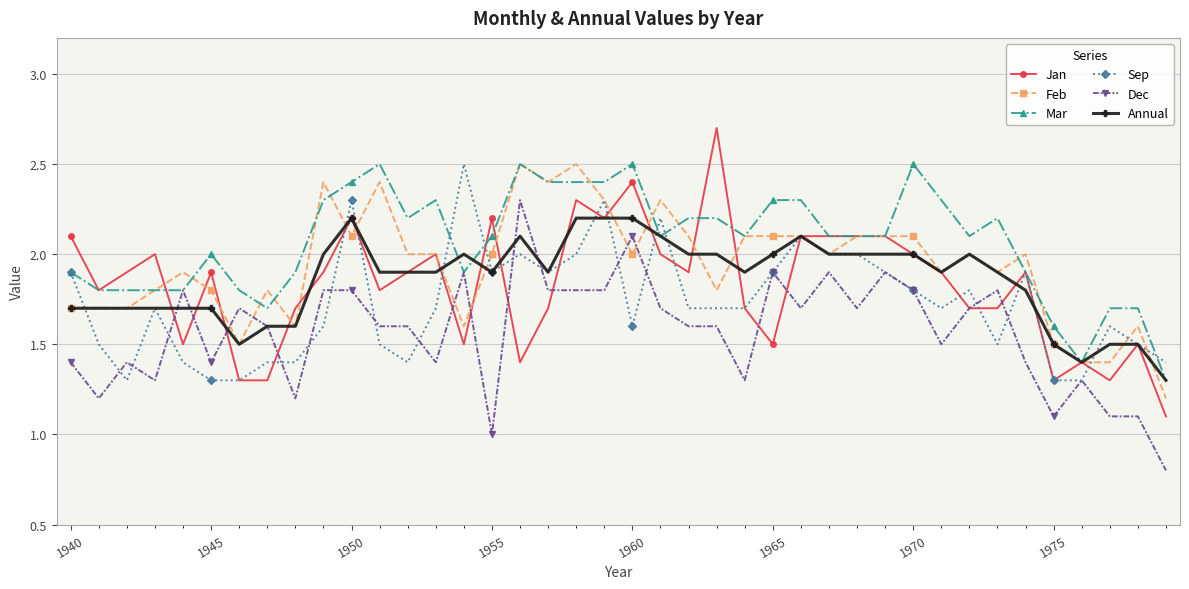

What is the value of the Sep point at the 7th from the left?

1.3